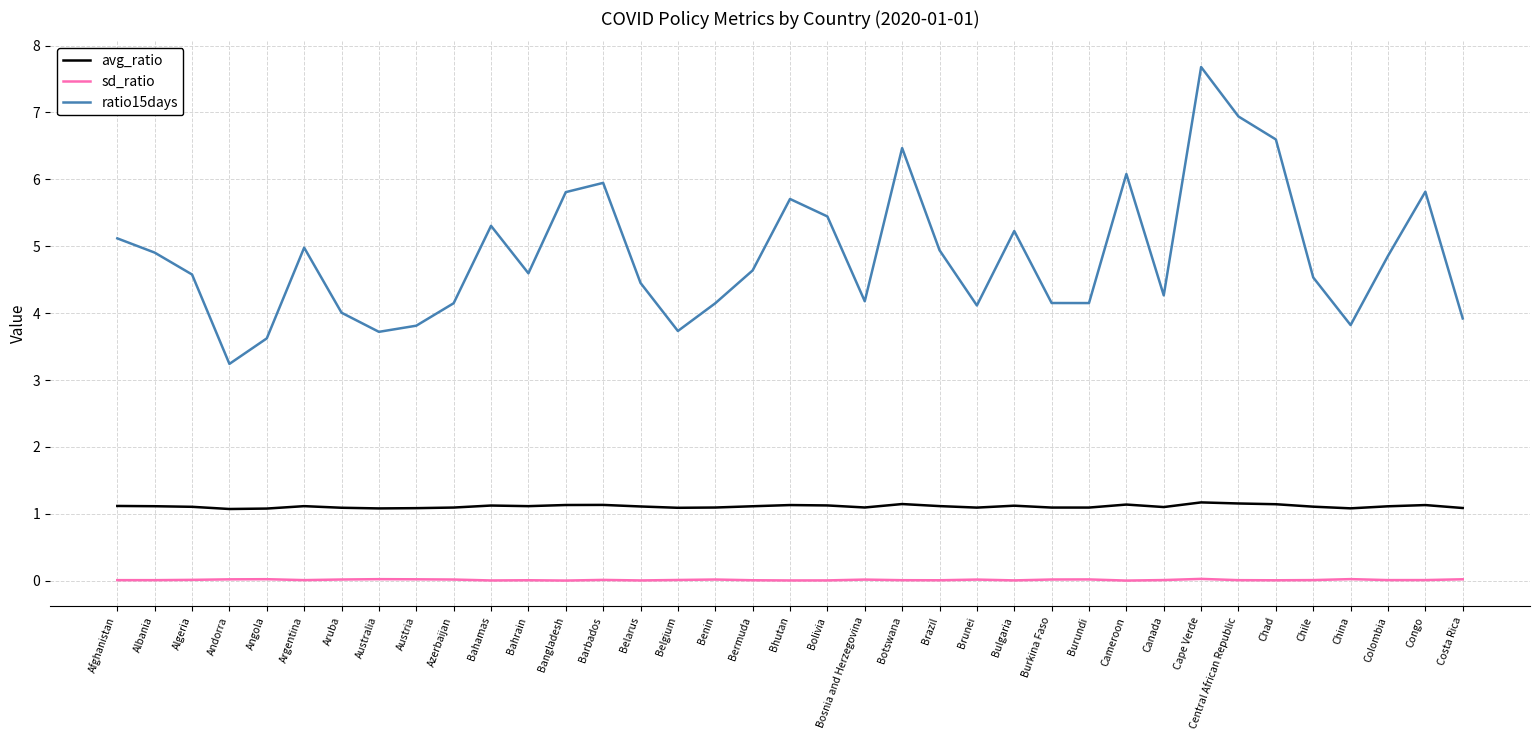

What position from the left is Brunei?

24